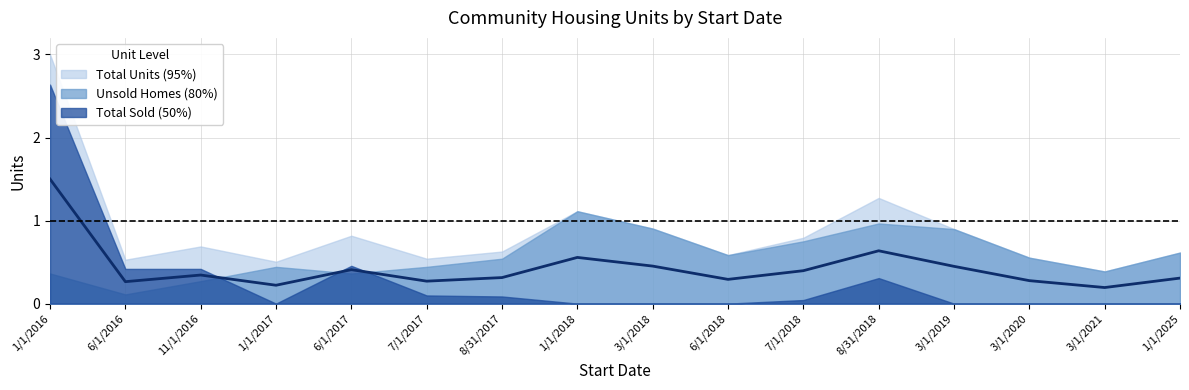

How many interior local peaks (higher than both neighbors) does the data have?

4